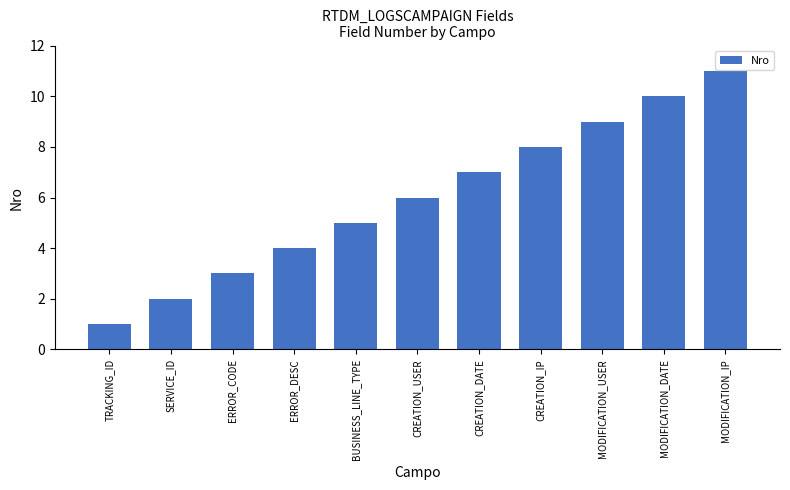

How many bars are there in total?

11